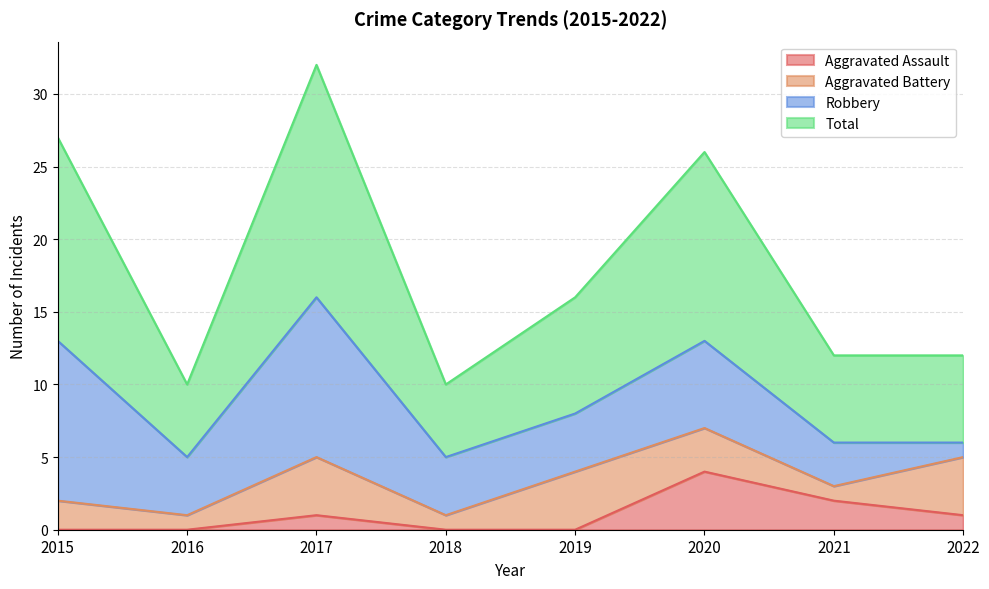

How many lines are shown in the chart?

4